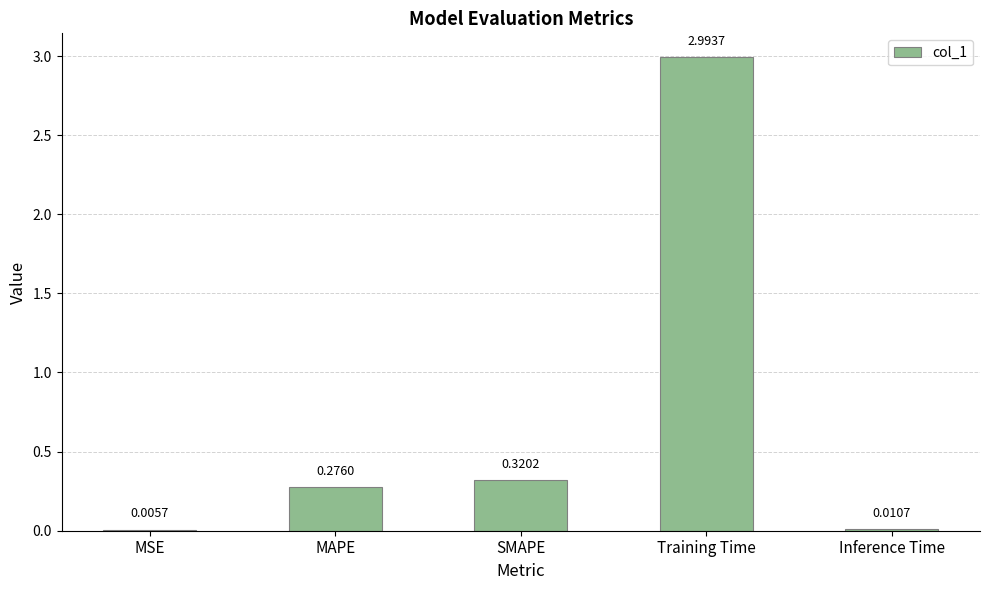

Where is the data nearest to the value 1?

SMAPE